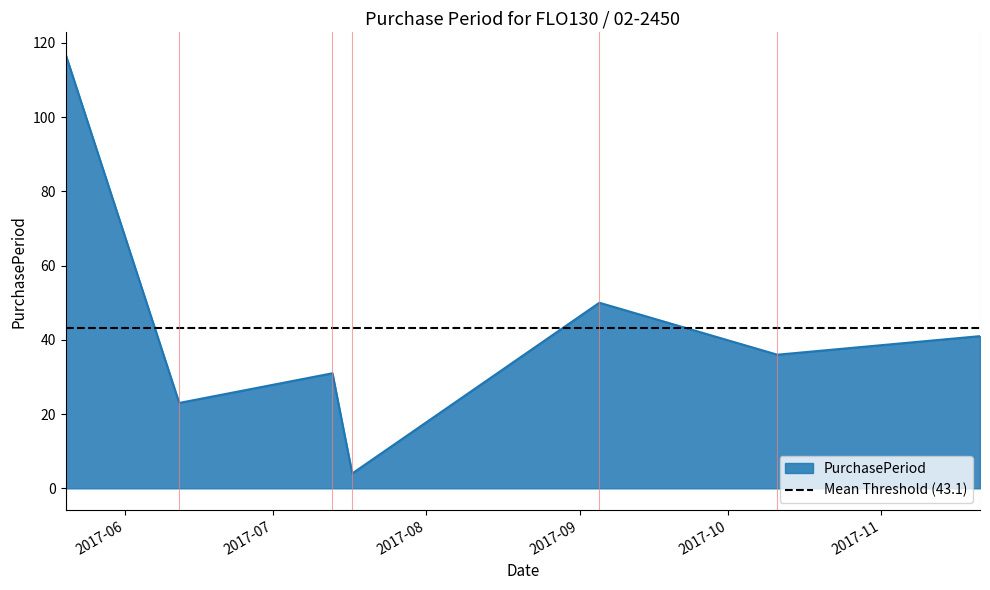

What is the ratio of the value at 2017-07-13 to the value at 2017-06-12?

1.3